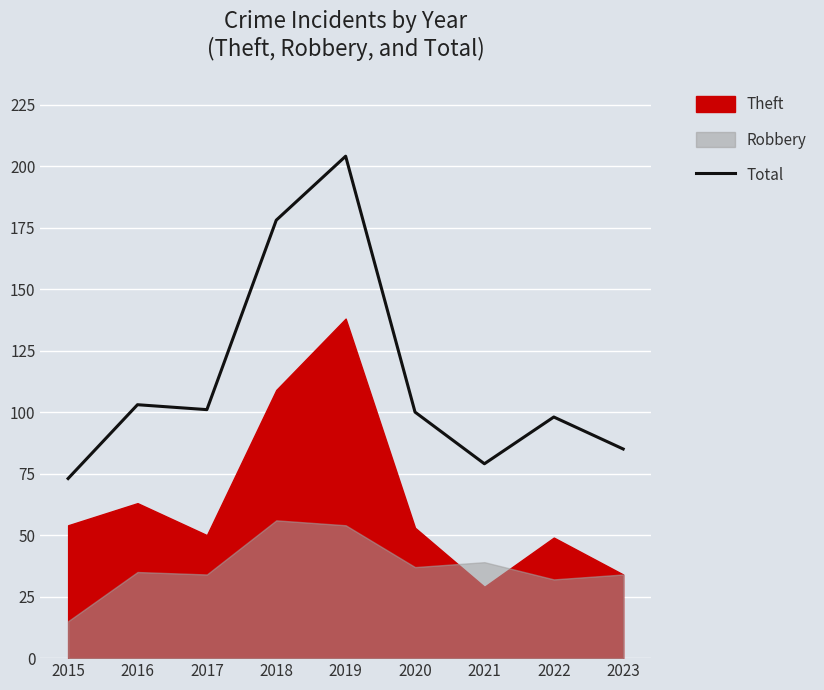

True or false: the data has more than 0 interior local peaks.

True